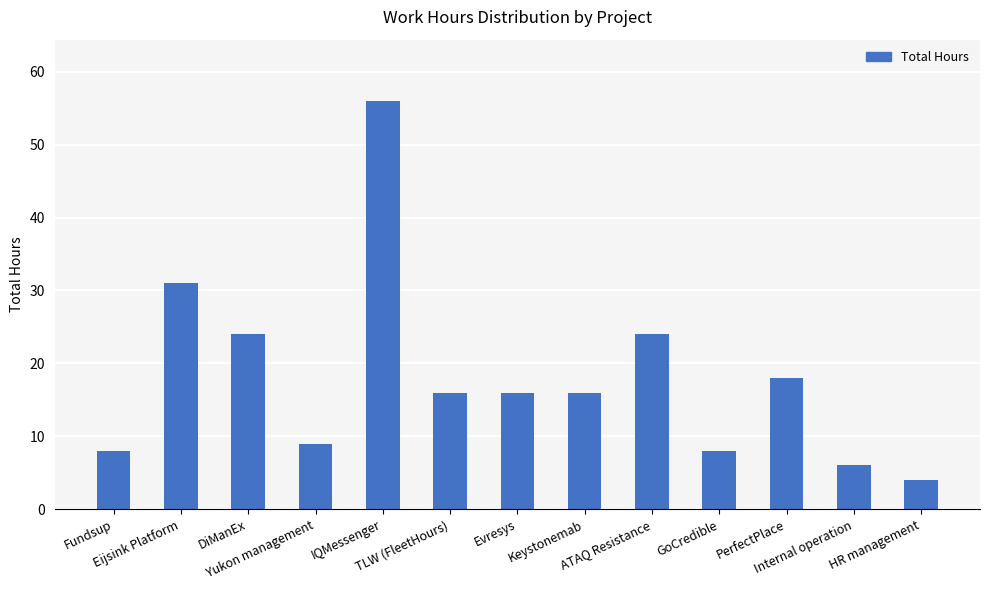

What is the sum of all values?

236